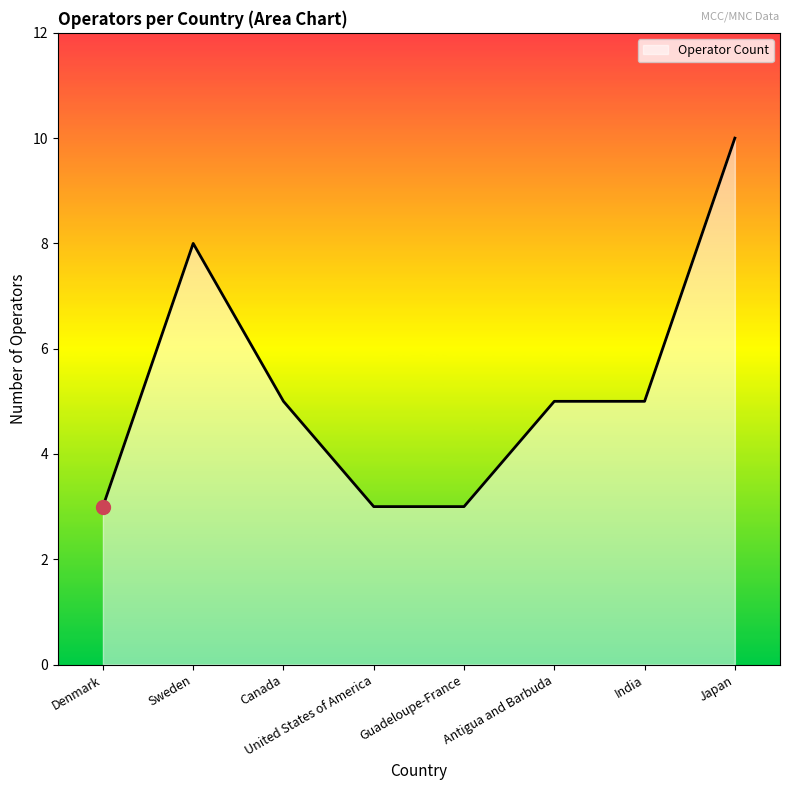

What is the average value?

5